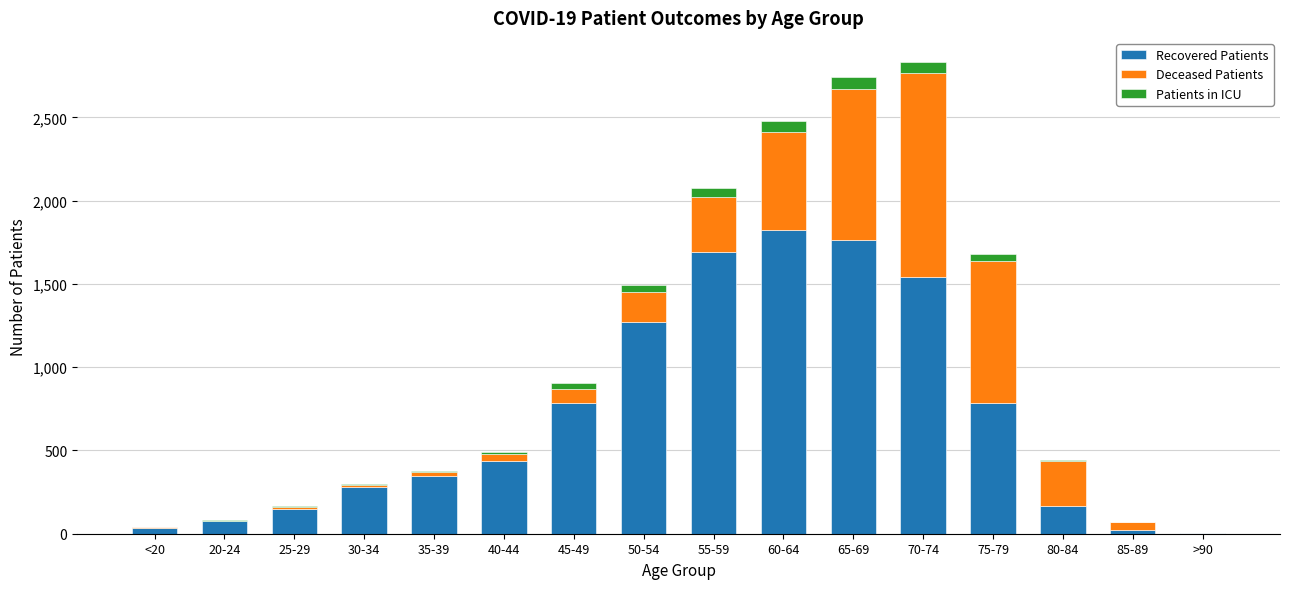

Does the chart contain stacked bars?

Yes